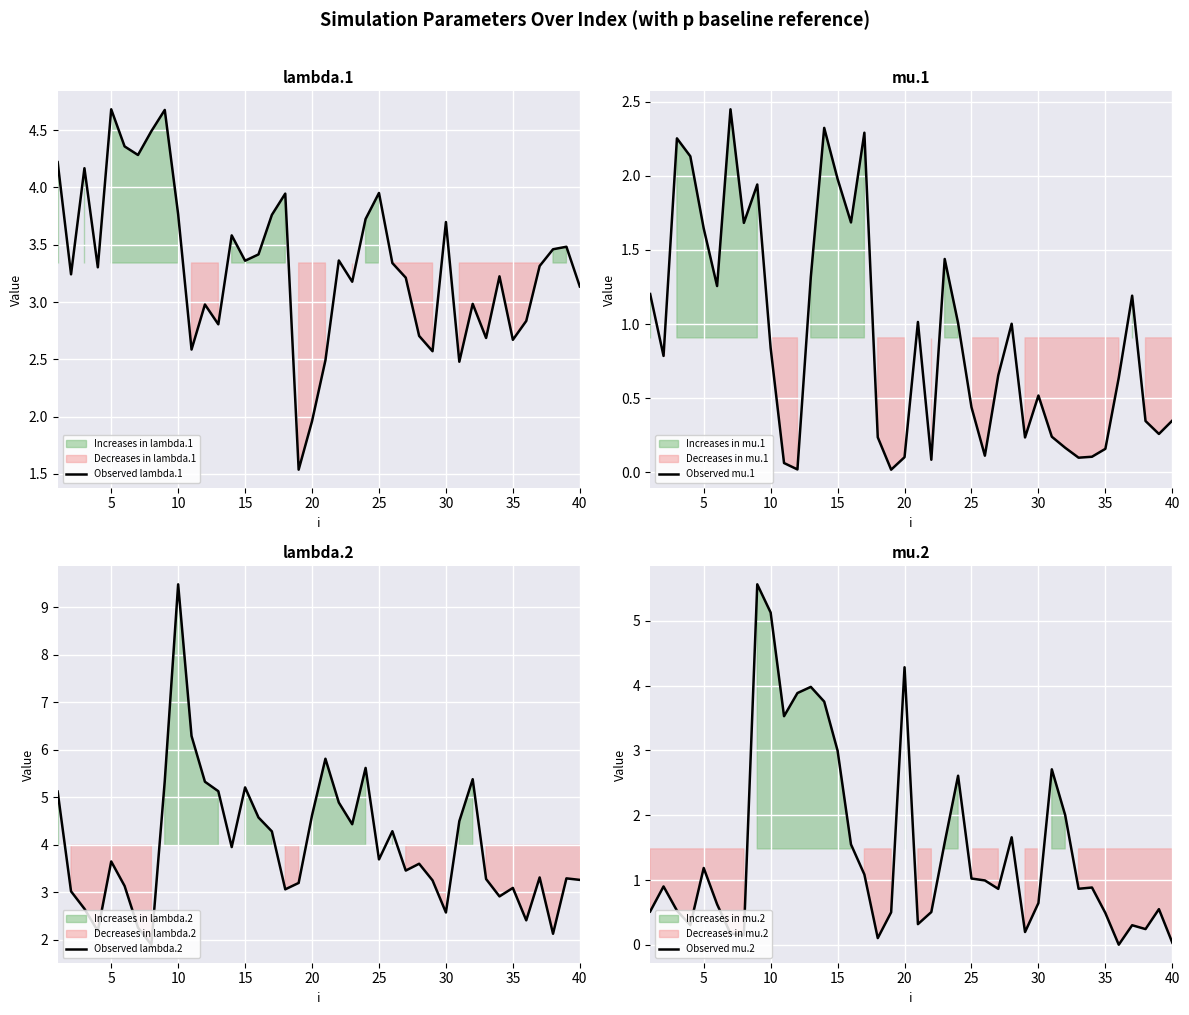

True or false: Observed lambda.1 has more than 0 interior local peaks.

True